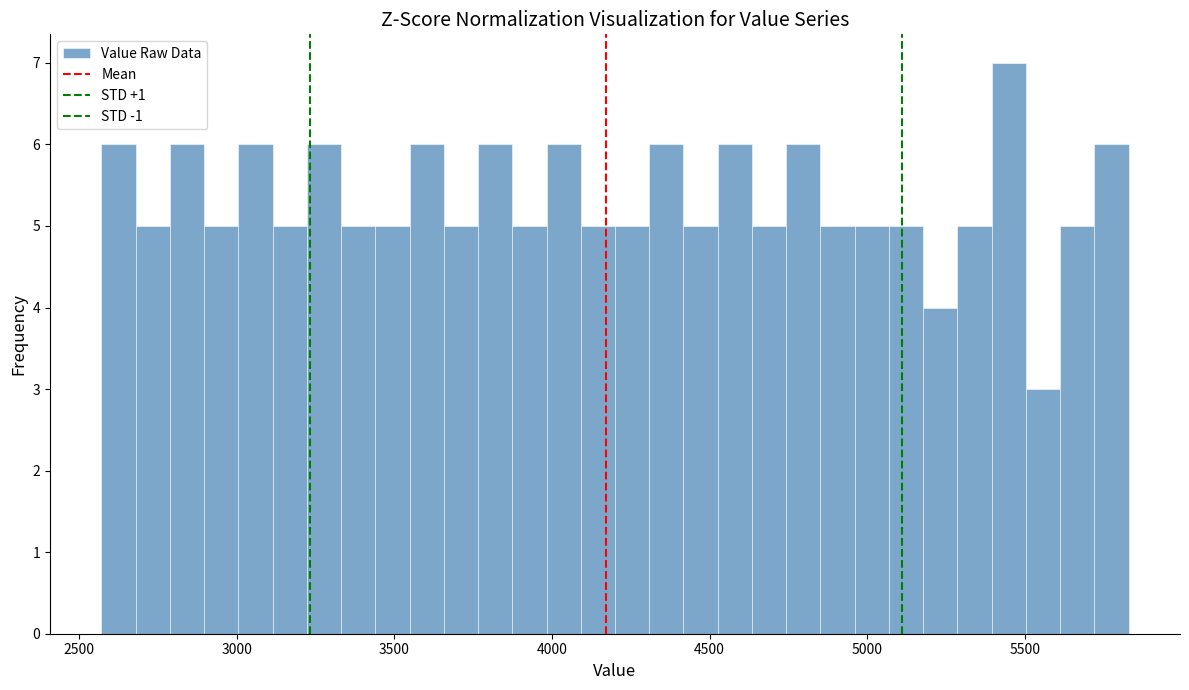

Read against the x-axis, roughly where is the centre of the tallest bar?

5450